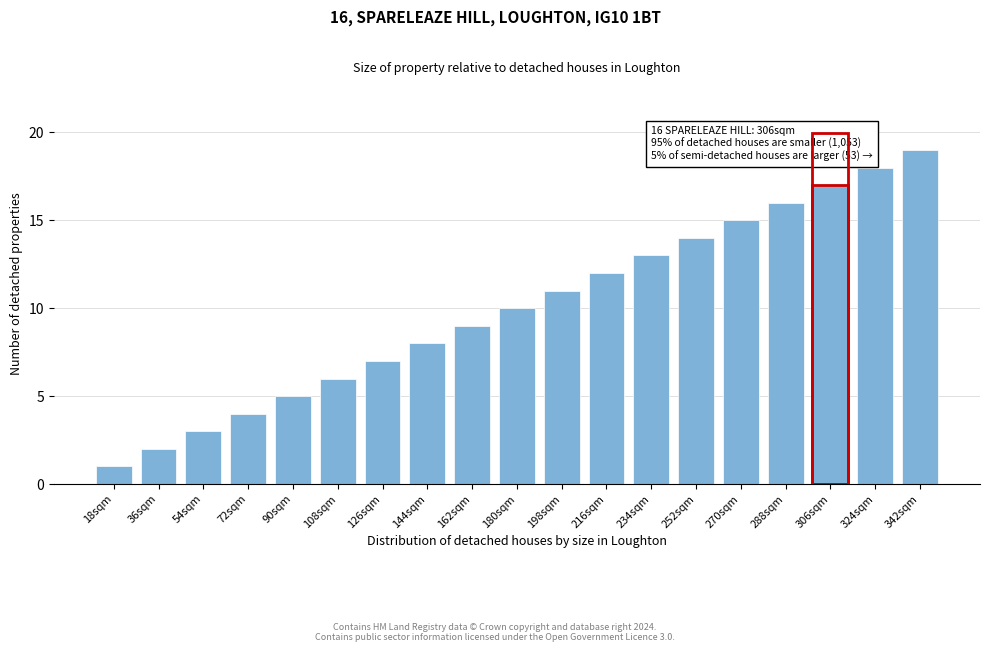

What is the label of the 17th bar from the right?

54sqm